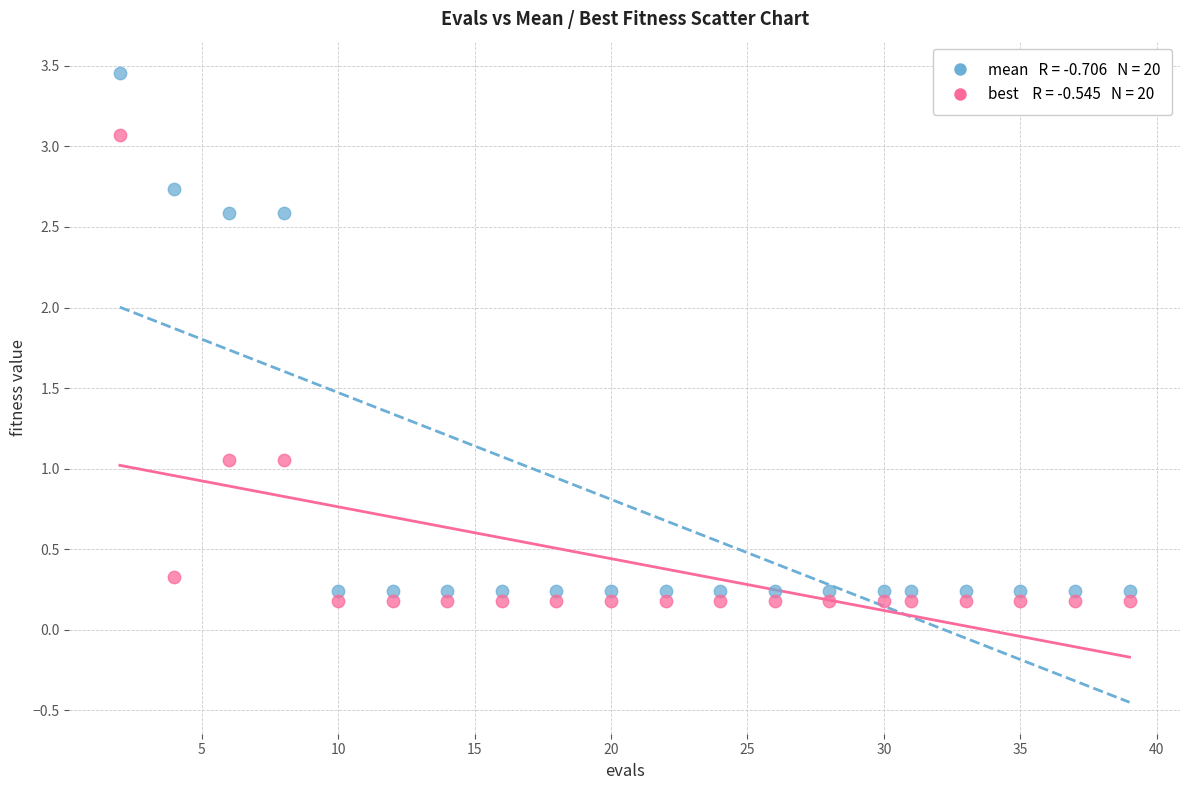

Across all data points, what is the range of X values (max minus min)?

37.0